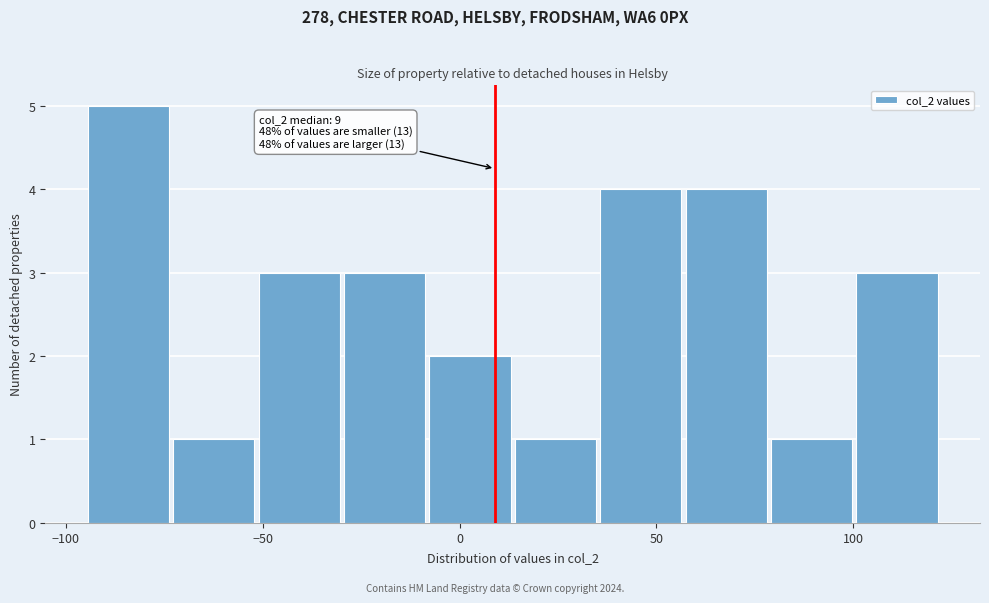

Over which range of the x-axis is the bar tallest?

-95 to -75